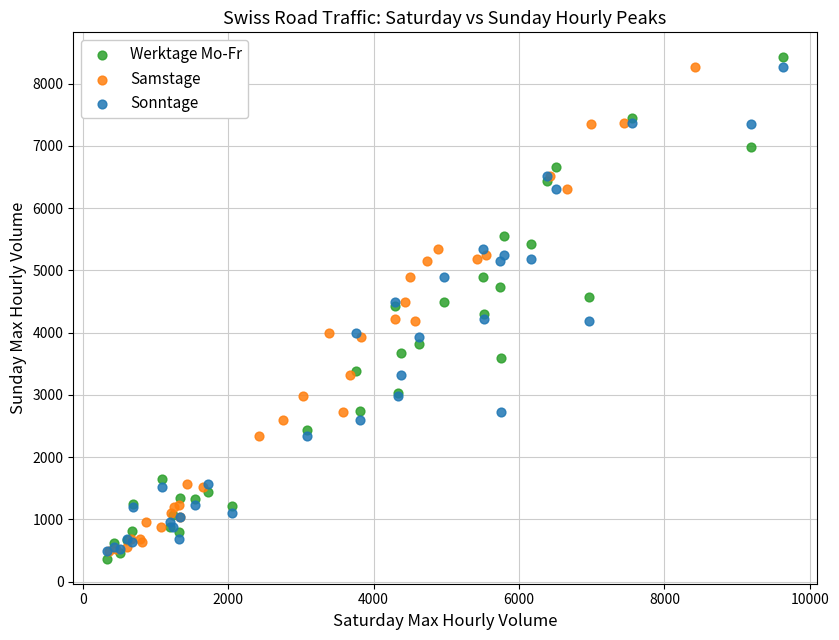

What are all the series names shown in the legend?

Werktage Mo-Fr, Samstage, Sonntage